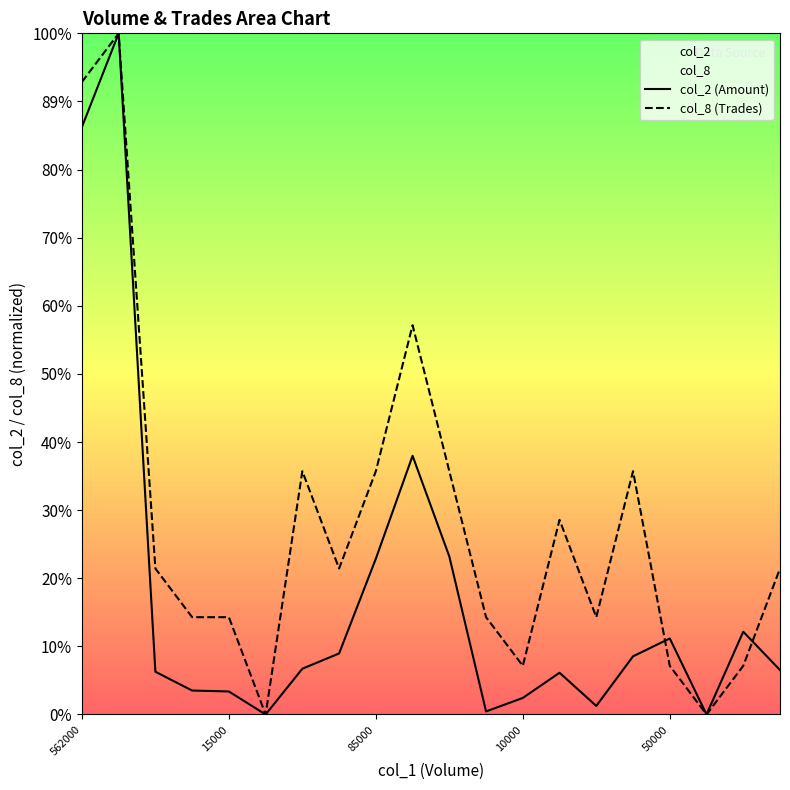

What is the label of the 4th point from the left?

10000